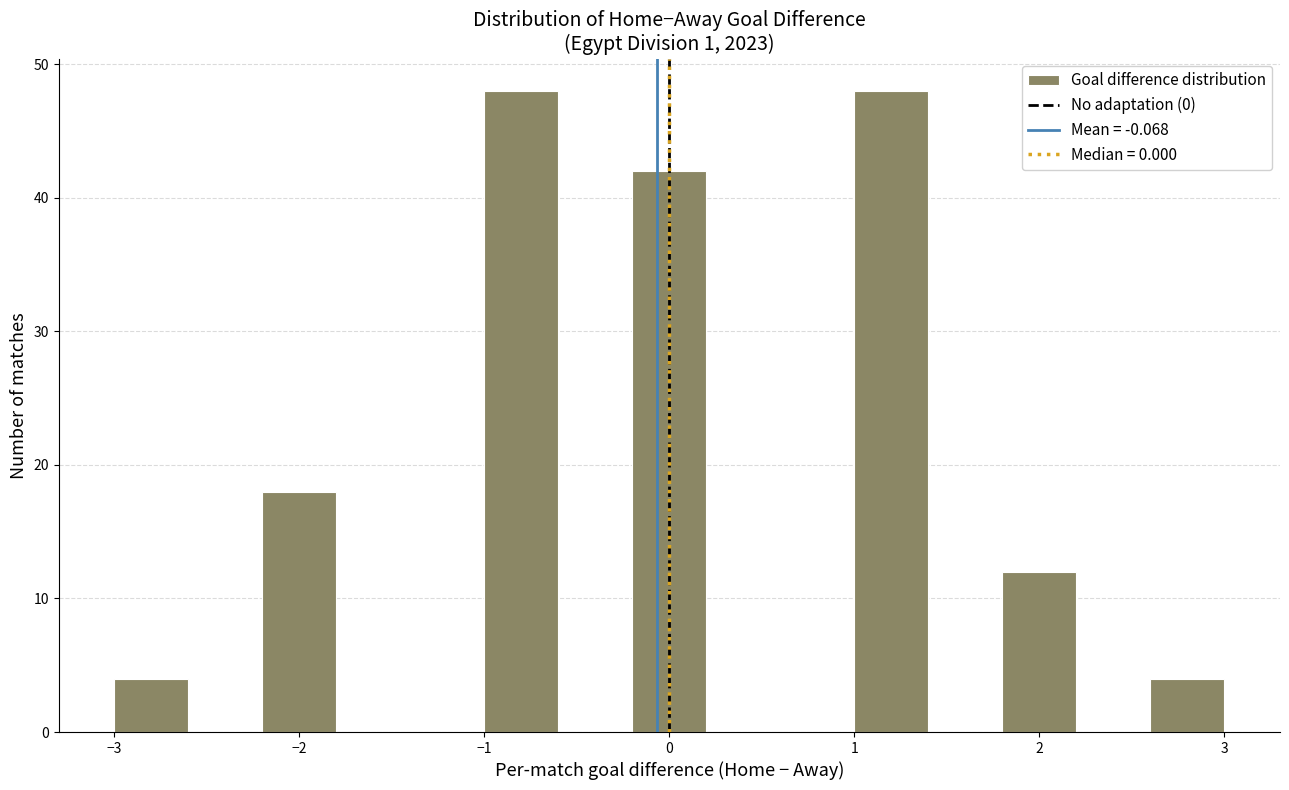

Reading left to right, transcribe this chart: for each bar, give the range it covers on the x-axis and its height. The values are not printed on the chart, so give them approximately, as read against the axis.

-3.0 to -2.6: 4
-2.6 to -2.2: 0
-2.2 to -1.8: 18
-1.8 to -1.4: 0
-1.4 to -1.0: 0
-1.0 to -0.6: 48
-0.6 to -0.2: 0
-0.2 to 0.2: 42
0.2 to 0.6: 0
0.6 to 1.0: 0
1.0 to 1.4: 48
1.4 to 1.8: 0
1.8 to 2.2: 12
2.2 to 2.6: 0
2.6 to 3.0: 4